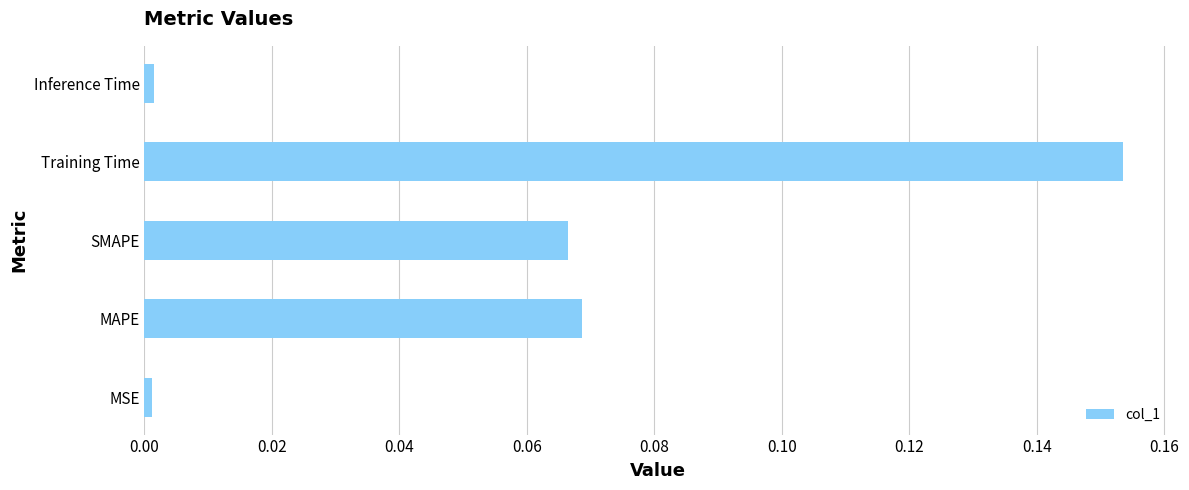

What is the sum of all values?

0.3